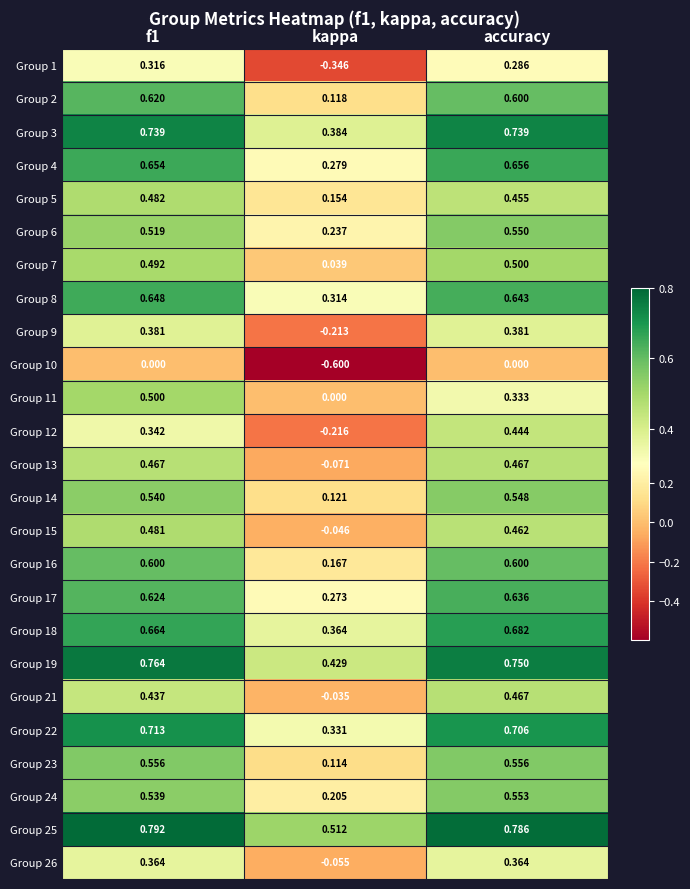

Where is Group 18 nearest to the value 0?

kappa